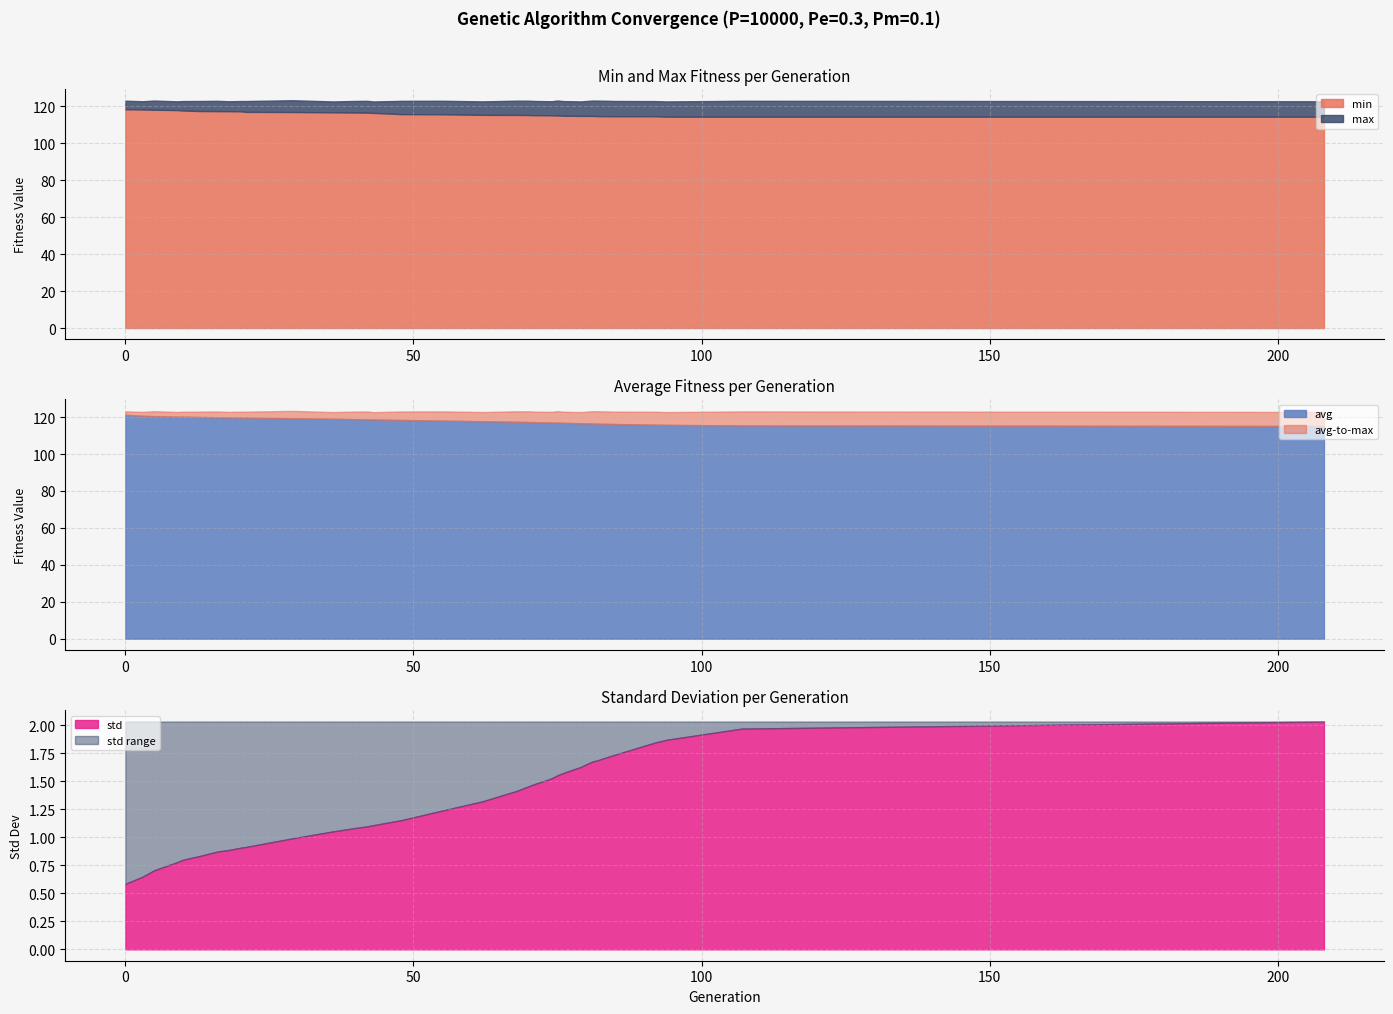

The avg series shows 118.1 at 55. True or false?

True